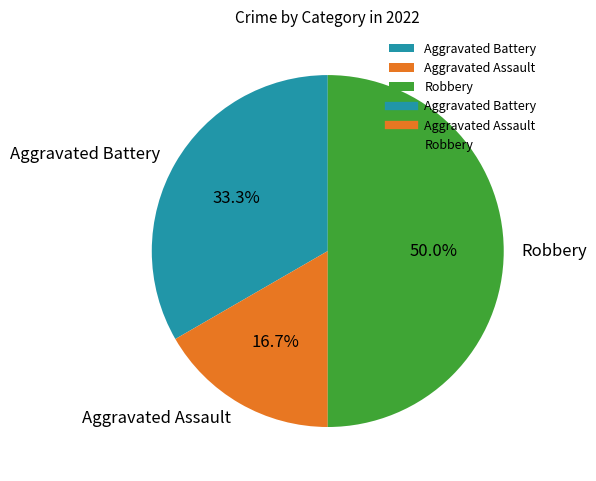

To the nearest percent, what portion does Robbery represent?

50%